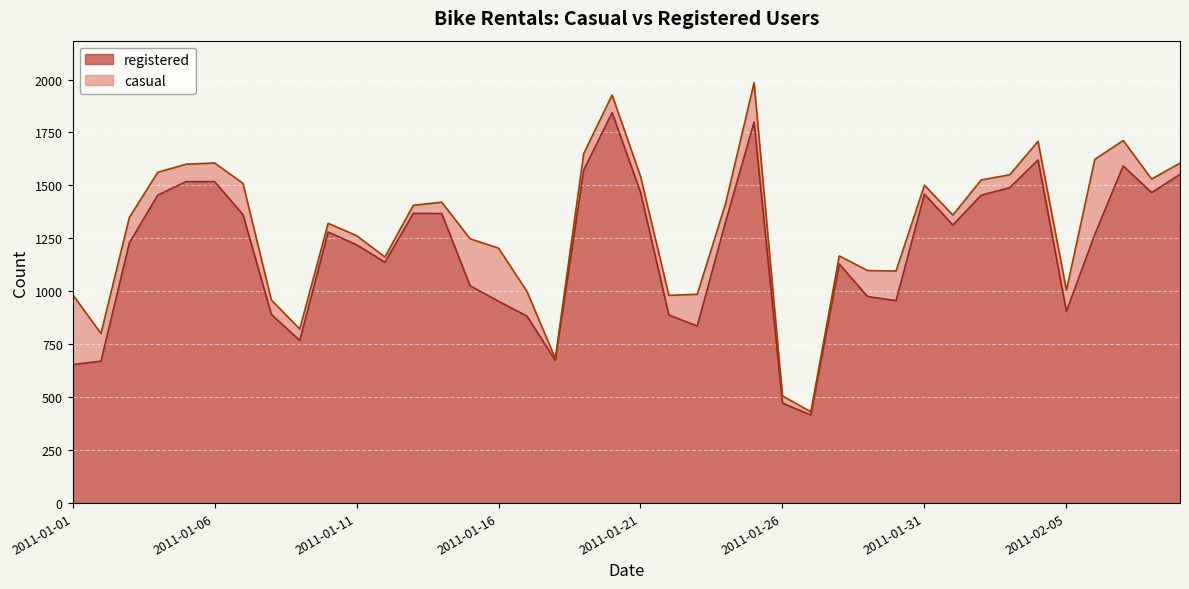

Rank the categories by value from lowest to highest.

2011-01-27, 2011-01-26, 2011-01-01, 2011-01-02, 2011-01-18, 2011-01-09, 2011-01-23, 2011-01-17, 2011-01-22, 2011-01-08, 2011-02-05, 2011-01-16, 2011-01-30, 2011-01-29, 2011-01-15, 2011-01-28, 2011-01-12, 2011-01-11, 2011-01-03, 2011-02-06, 2011-01-10, 2011-02-01, 2011-01-24, 2011-01-07, 2011-01-14, 2011-01-13, 2011-01-04, 2011-02-02, 2011-01-31, 2011-02-08, 2011-01-21, 2011-02-03, 2011-01-05, 2011-01-06, 2011-02-09, 2011-01-19, 2011-02-07, 2011-02-04, 2011-01-25, 2011-01-20